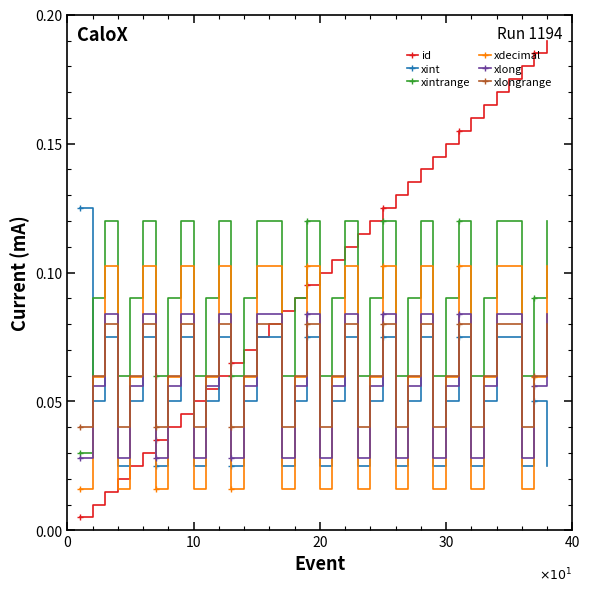

Which series ends up on top after the final intersection of xdecimal and xlong?

xdecimal